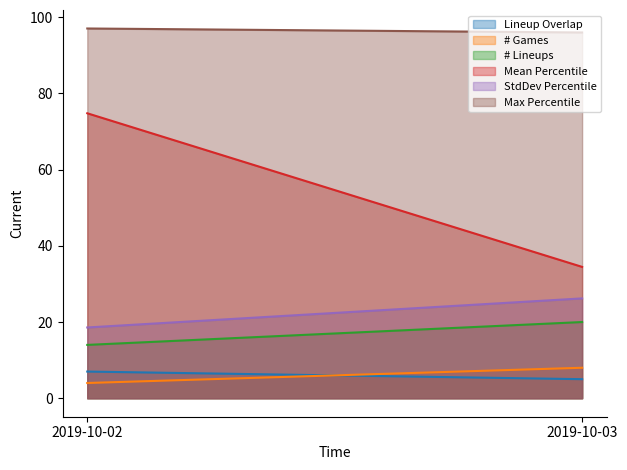

How many lines are shown in the chart?

6